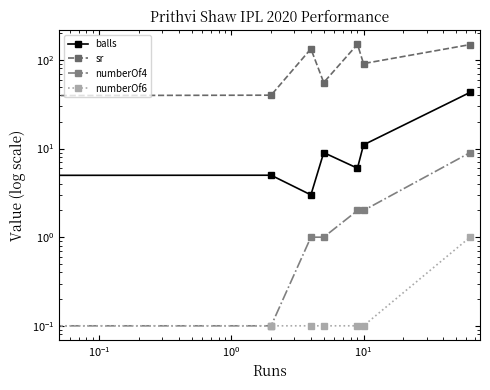

What is the label of the 5th point from the left?

$\mathdefault{10^{1}}$